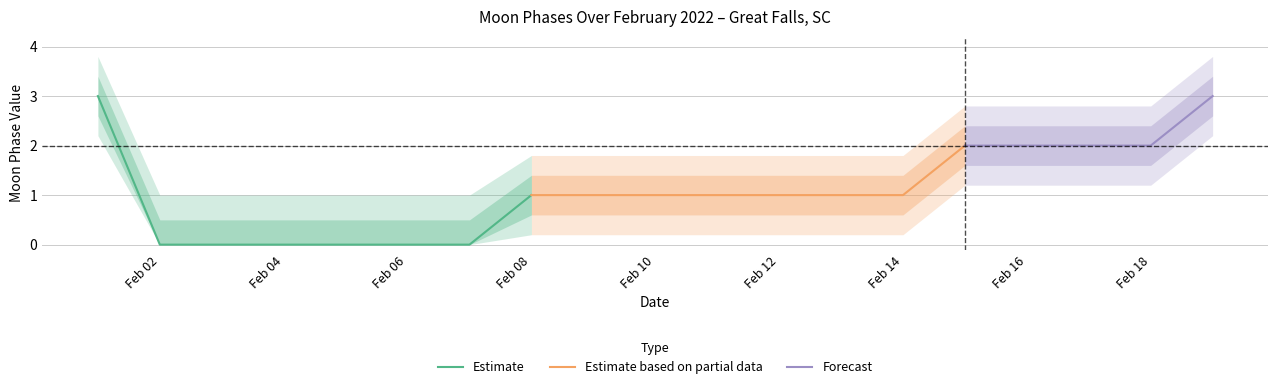

The value of Estimate at Feb 02 is -1. True or false?

False